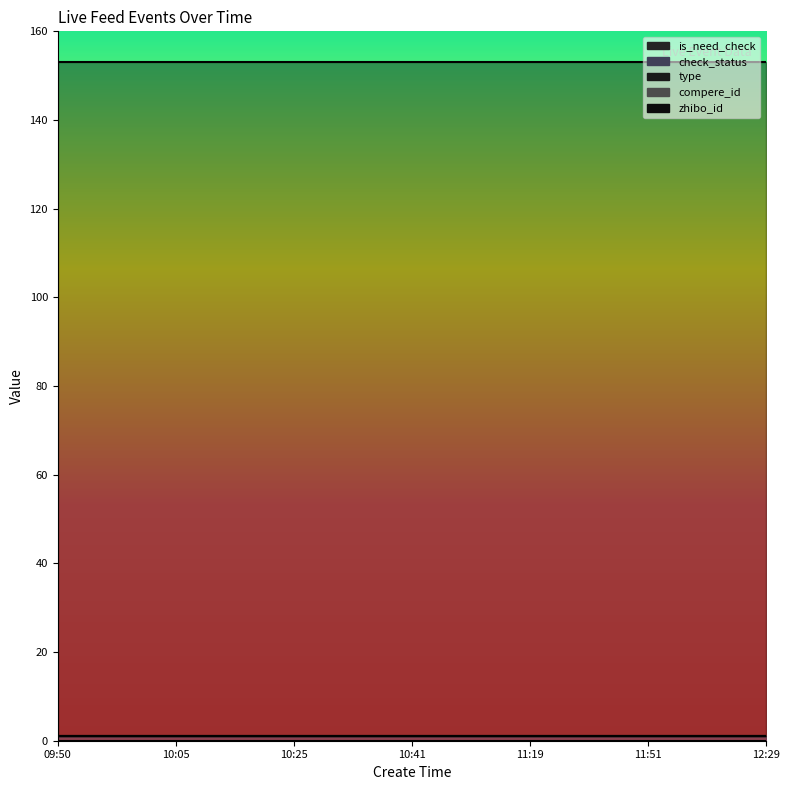

At how many categories does at least one series exceed 33?

19